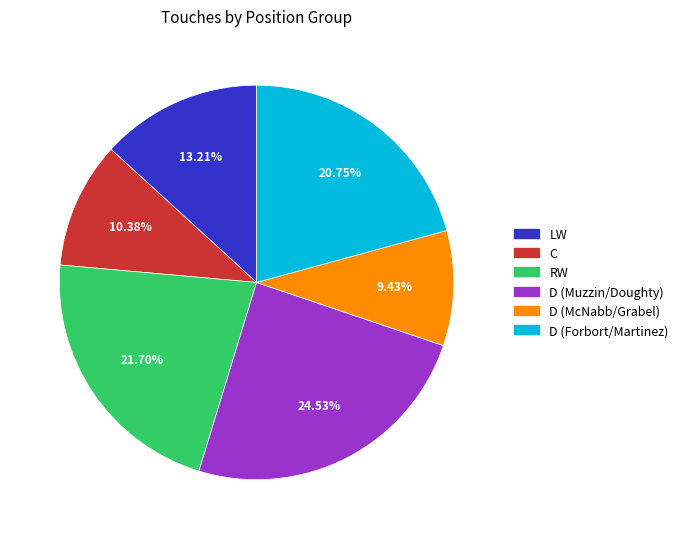

Count the number of slices in the pie.

6